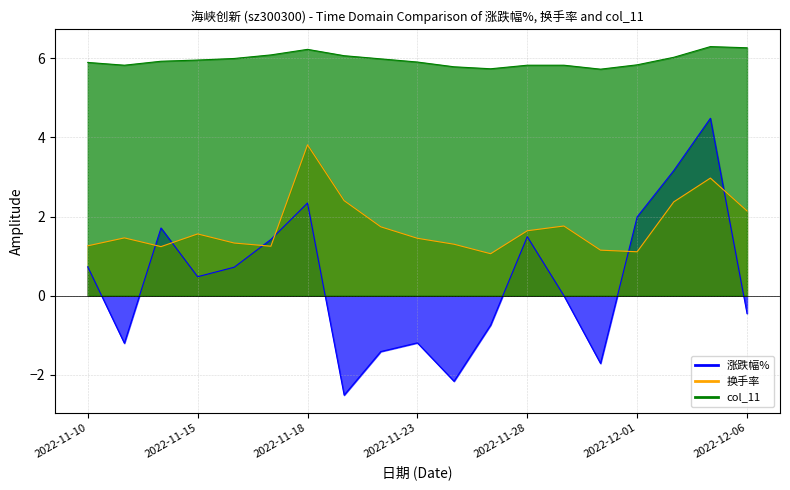

True or false: 涨跌幅% and 换手率 intersect in this chart.

True